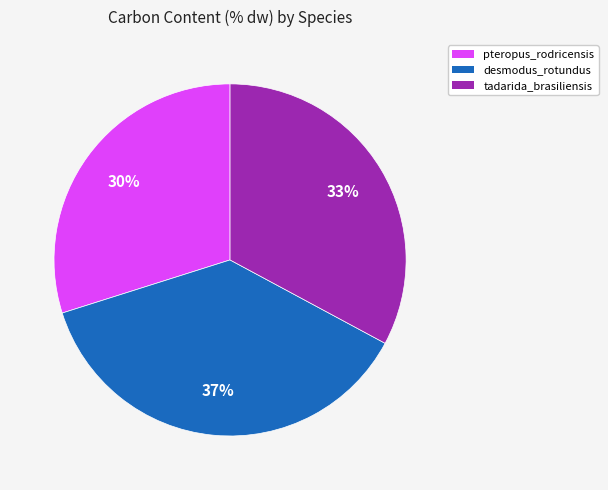

Rank the categories by value from lowest to highest.

pteropus_rodricensis, tadarida_brasiliensis, desmodus_rotundus